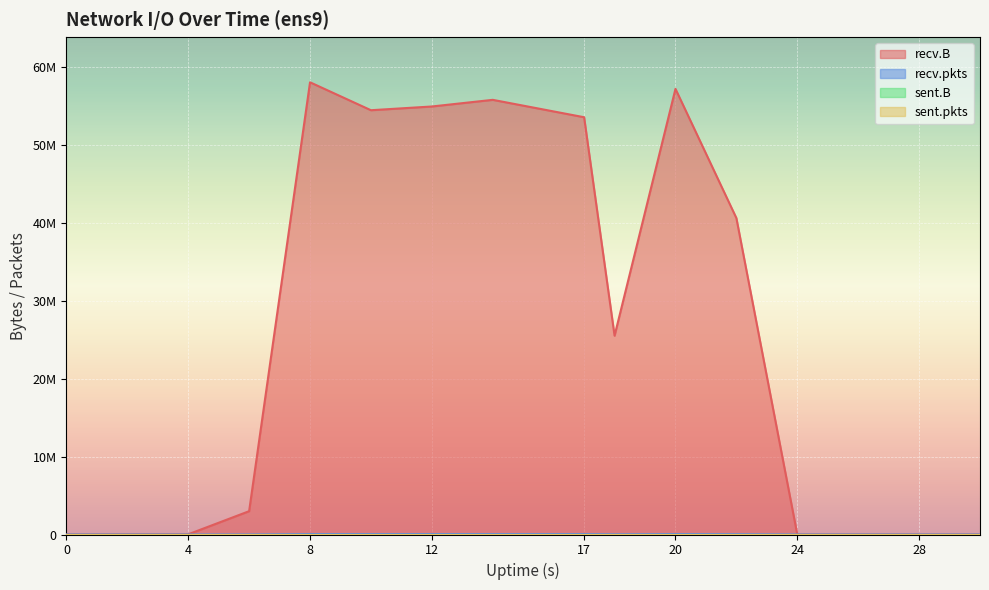

What is the sum of the recv.pkts values at 4 and 22?

36421